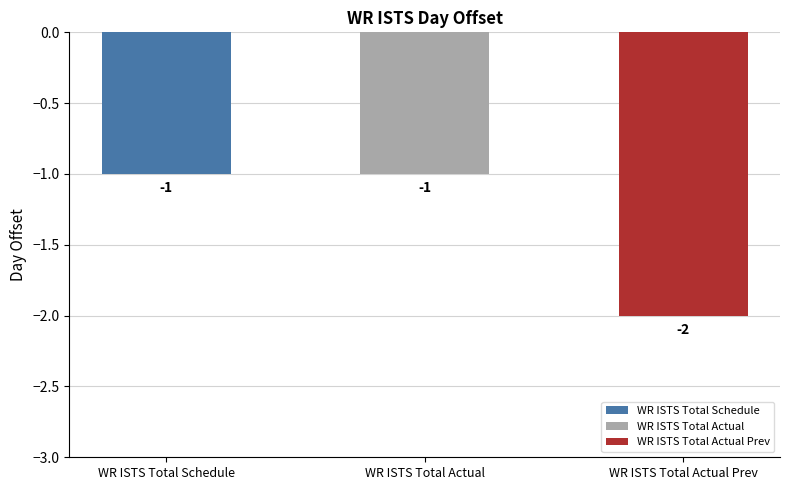

Reading left to right, extract all data points from this chart.

-1	-1	-2